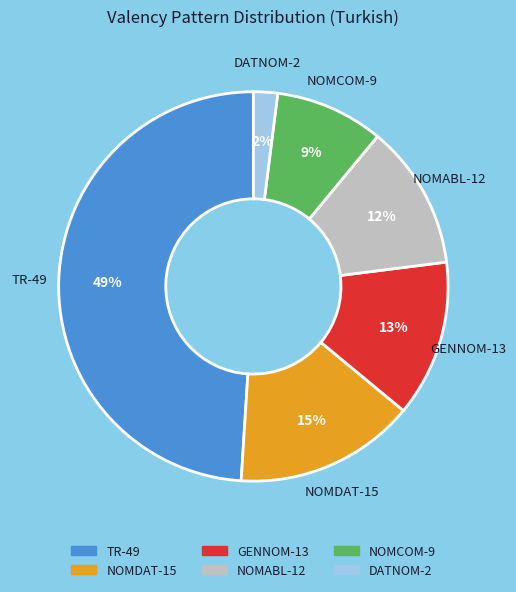

Rank the categories by value from highest to lowest.

TR, NOMDAT, GENNOM, NOMABL, NOMCOM, DATNOM